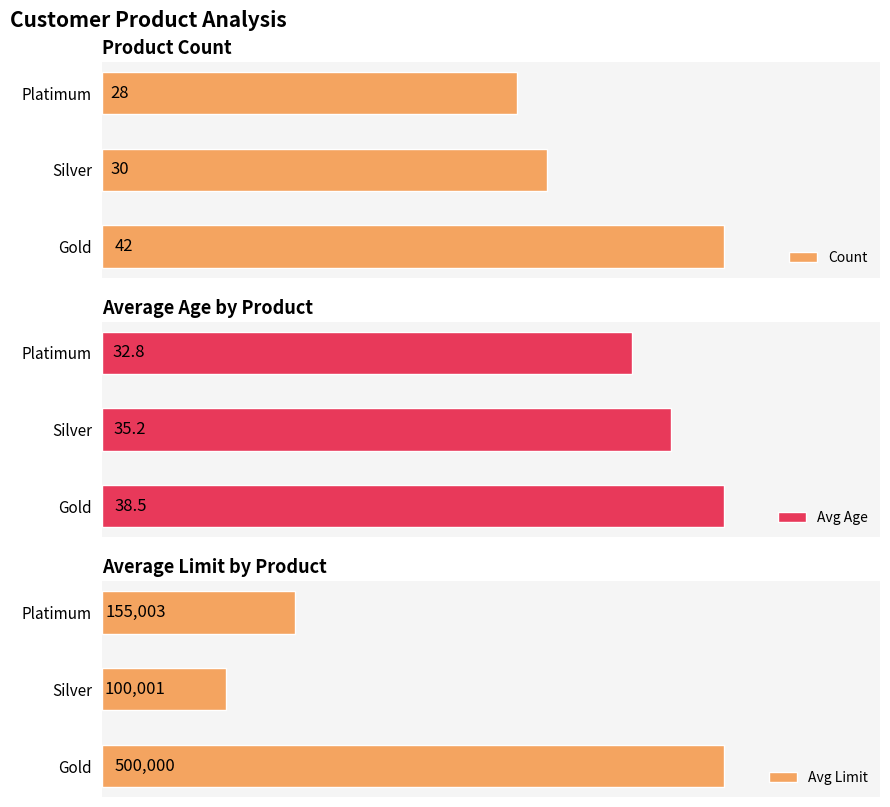

Which category has the highest value in the Avg Limit series?

Gold